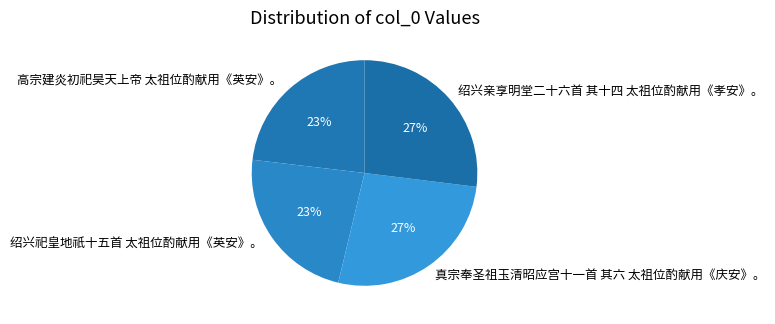

Is the sum of 绍兴祀皇地祇十五首 太祖位酌献用《英安》。 and 高宗建炎初祀昊天上帝 太祖位酌献用《英安》。 greater than half?

No